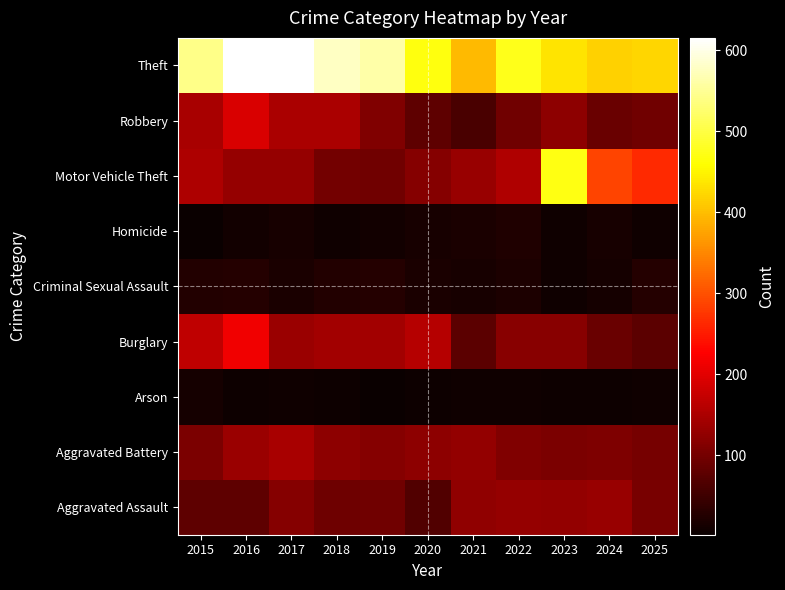

At which category is the sum across all series the highest?

2016